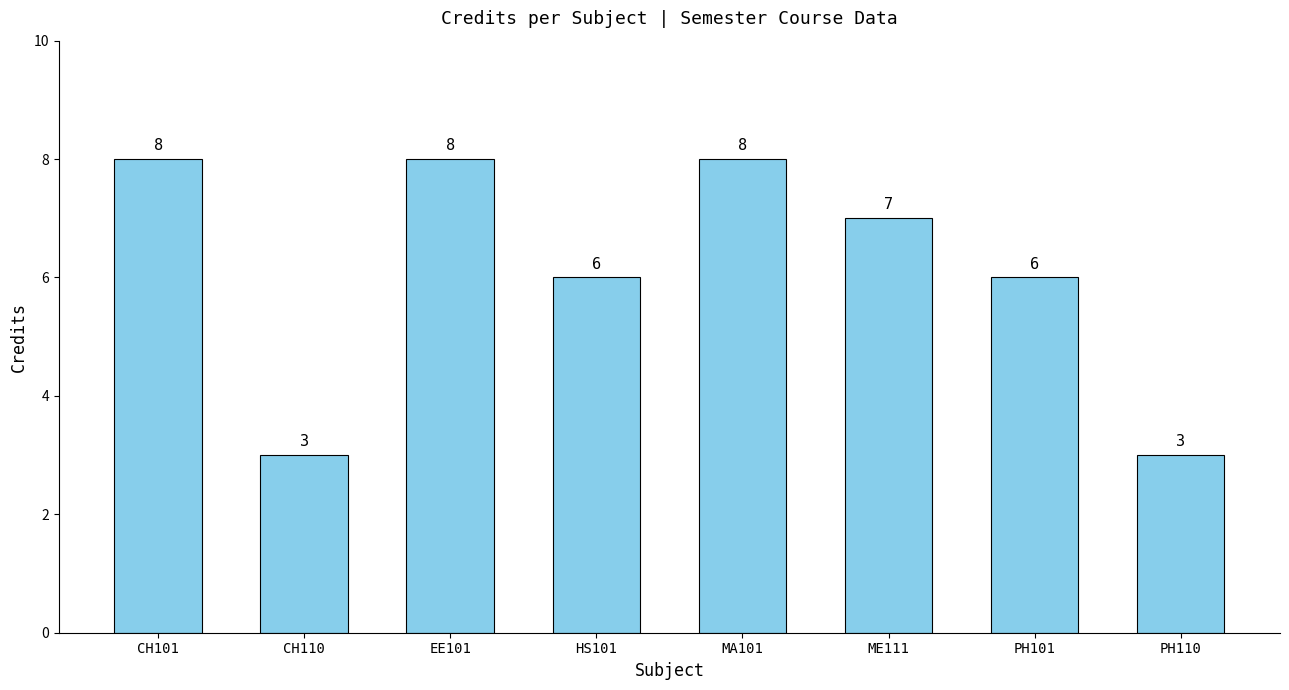

What is the ratio of the value at EE101 to the value at CH110?

2.7